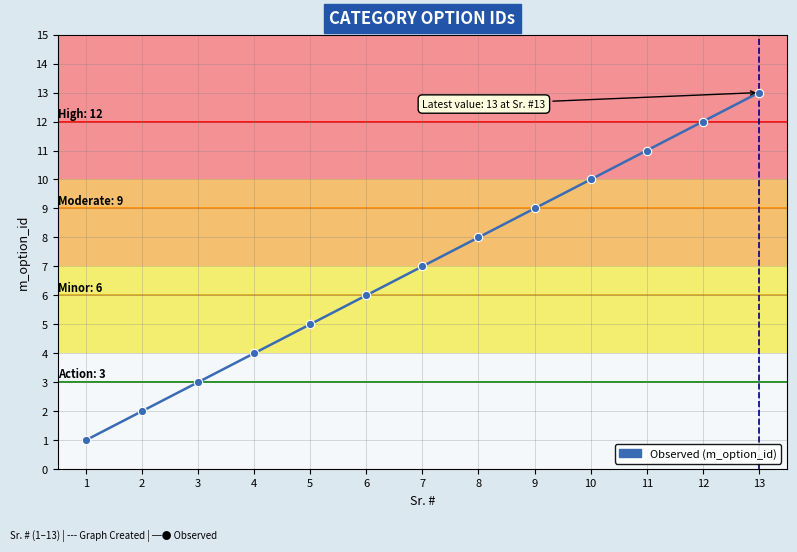

Reading right to left, what are all the values shown in this chart?

13	12	11	10	9	8	7	6	5	4	3	2	1